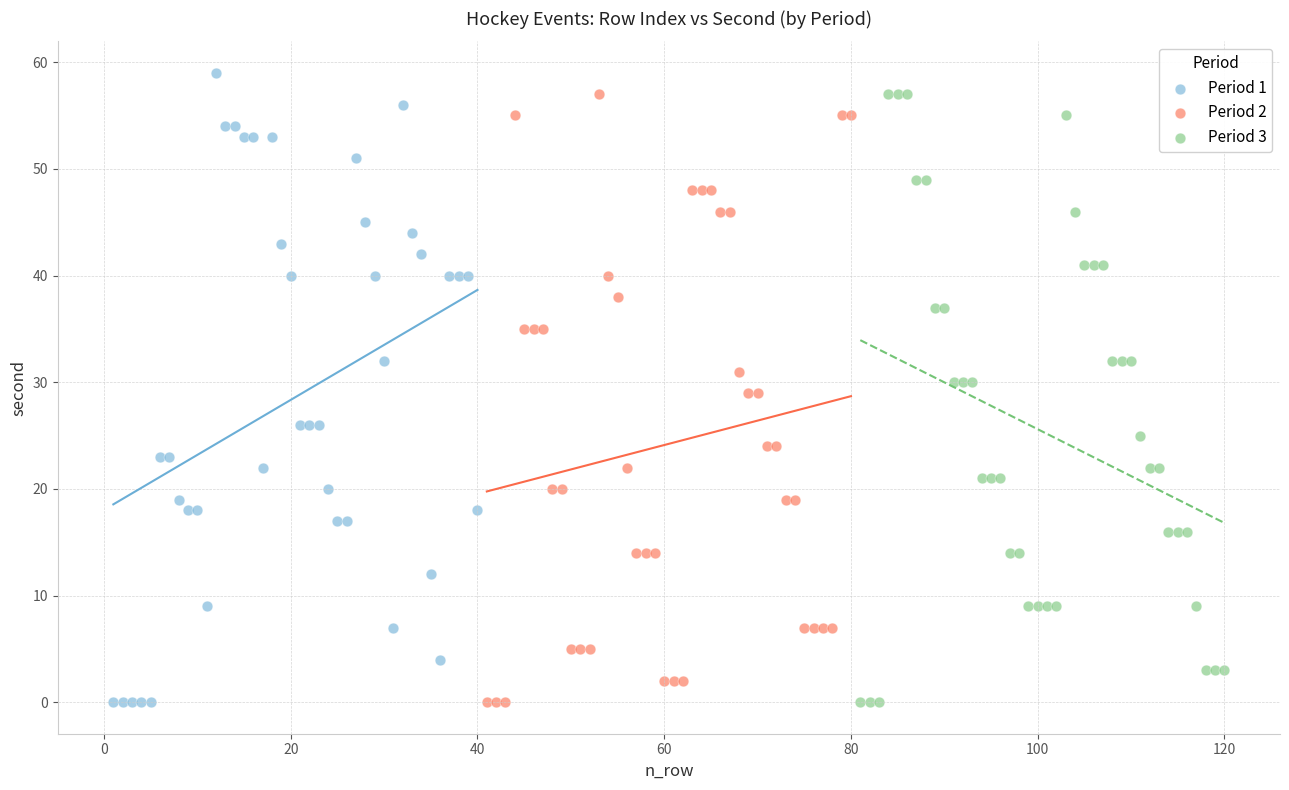

What are all the series names shown in the legend?

Period 1, Period 2, Period 3